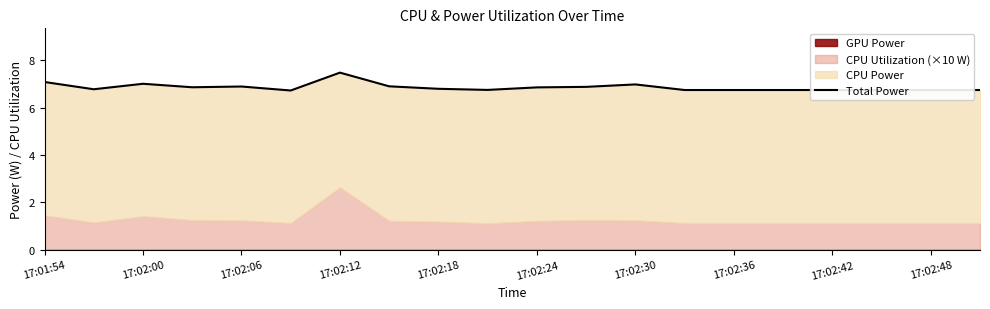

How many data points does each series have?

20